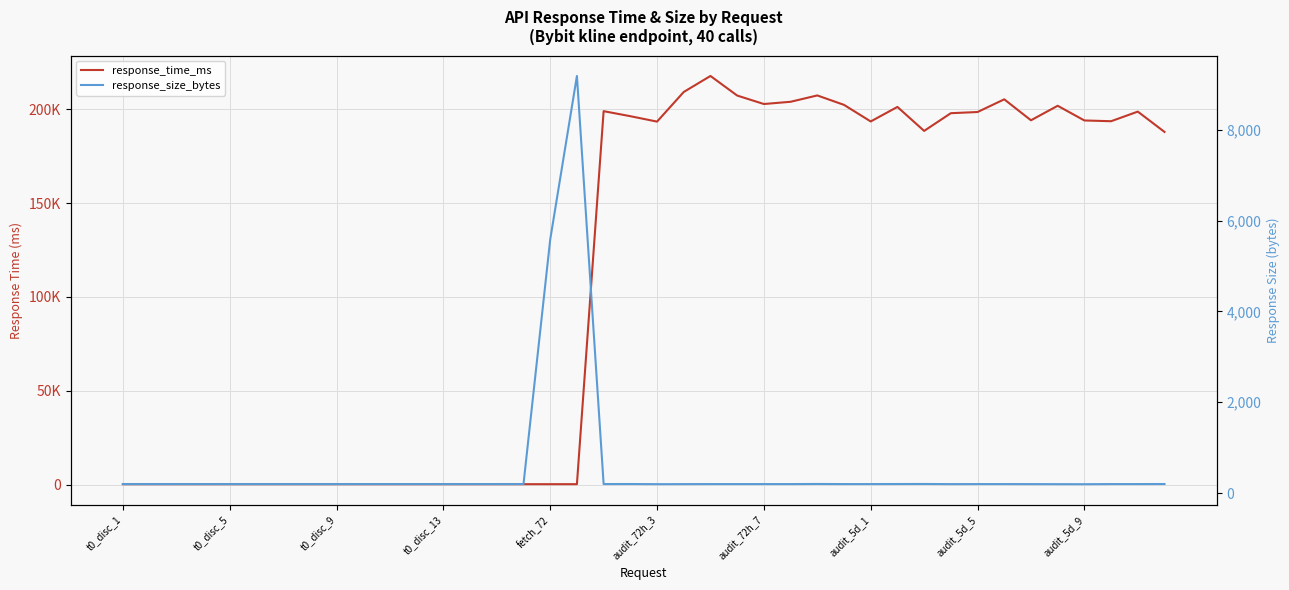

Reading right to left, transcribe all the data shown in this chart.

response_time_ms: 187907.2	198731.9	193605.9	194013.1	201836.8	194107.1	205273.1	198510.2	197885.3	188451.0	201223.1	193486.0	202322.0	207348.8	203969.0	202776.9	207289.9	217719.8	209200.1	193398.0	196285.0	198966.0	179.7	178.2	174.9	171.1	171.0	174.0	170.2	170.5	170.8	175.3	171.2	176.0	171.0	173.4	171.0	179.4	180.0	175.0
response_size_bytes: 199.0	198.0	198.0	195.0	196.0	197.0	198.0	198.0	197.0	200.0	199.0	198.0	198.0	200.0	198.0	198.0	198.0	198.0	197.0	196.0	199.0	198.0	9189.0	5585.0	198.0	198.0	198.0	198.0	198.0	198.0	198.0	198.0	198.0	198.0	198.0	198.0	198.0	198.0	198.0	198.0